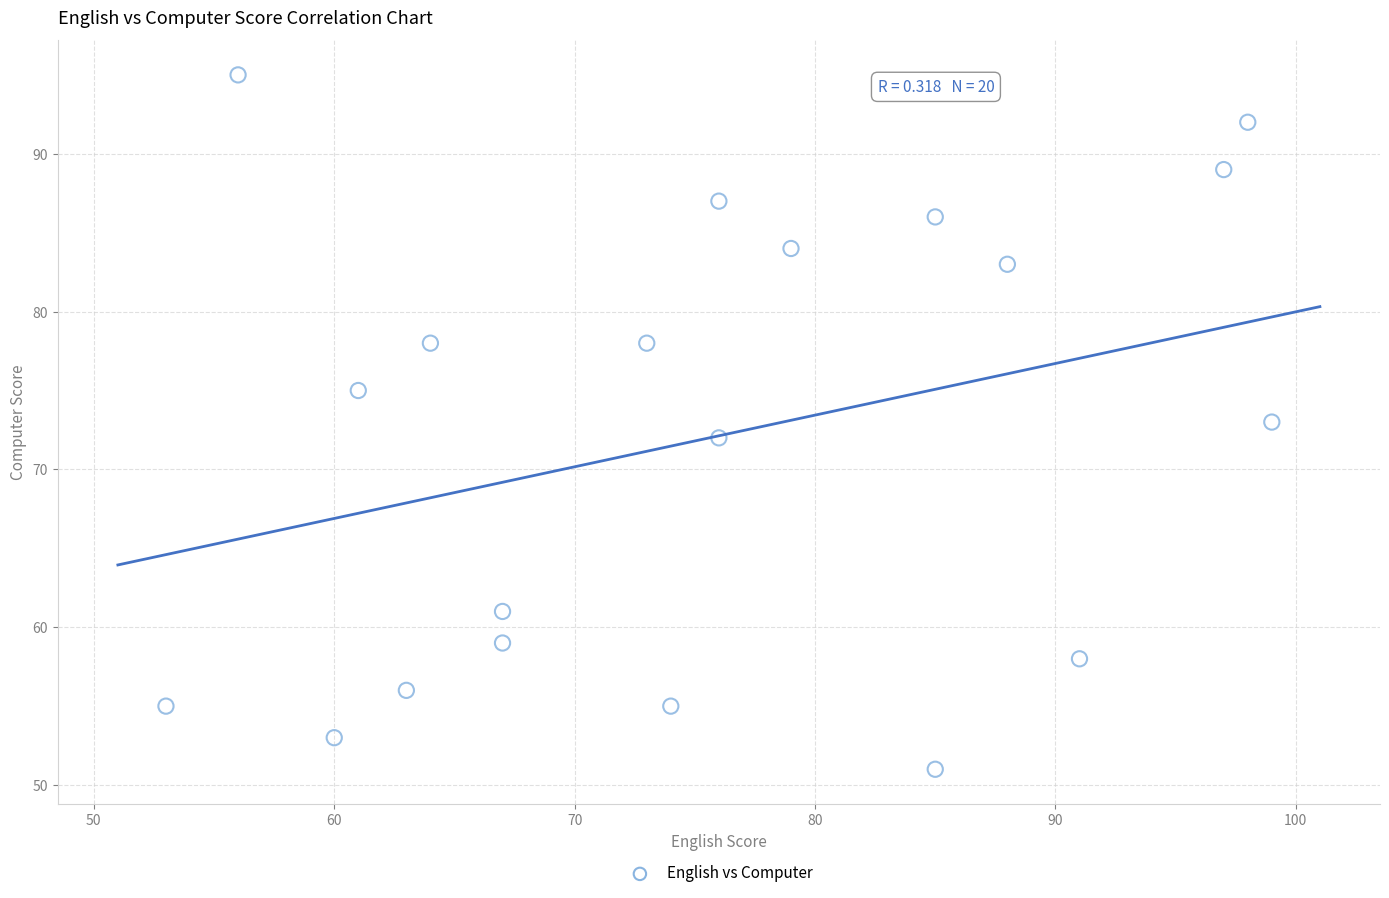

What is the range of Y values (max minus min)?

44